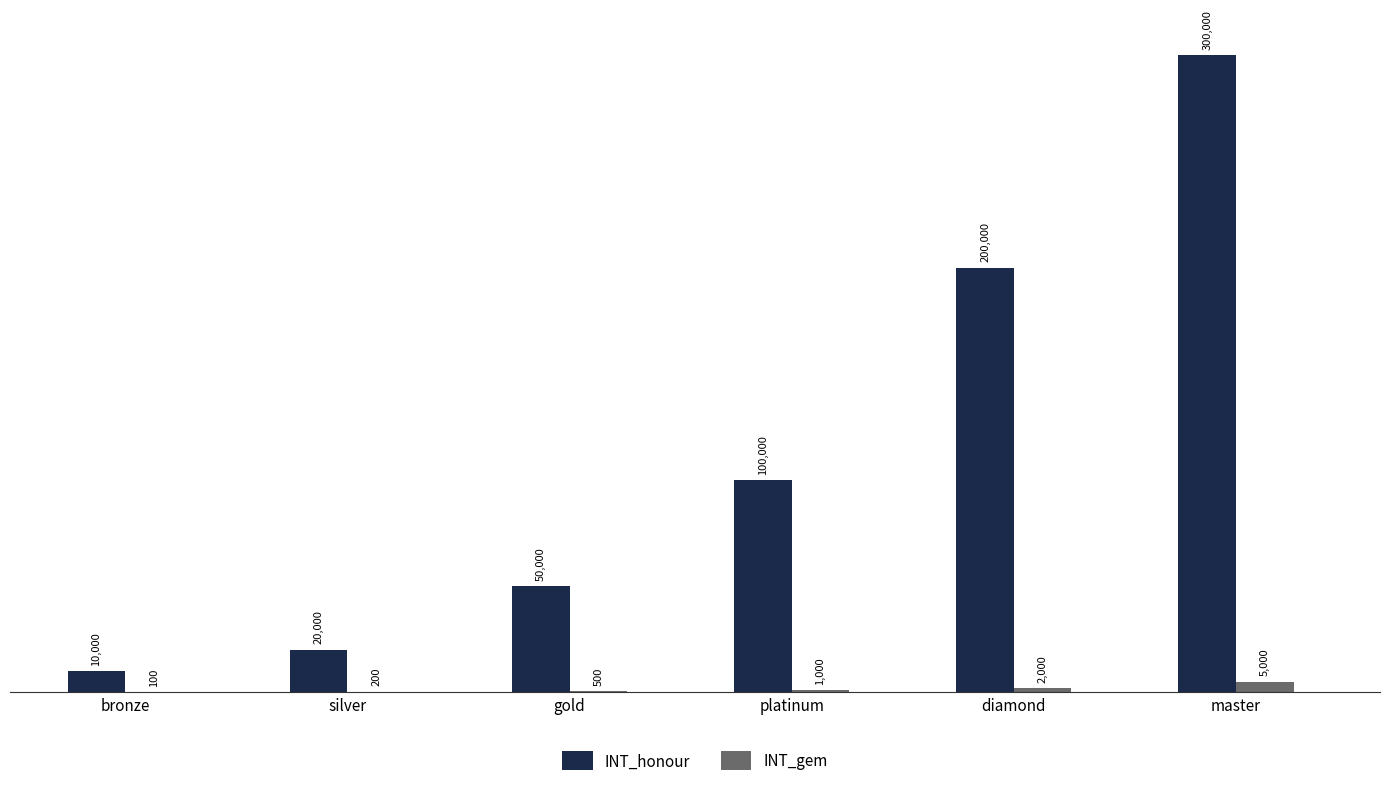

What are all the series names shown in the legend?

INT_honour, INT_gem